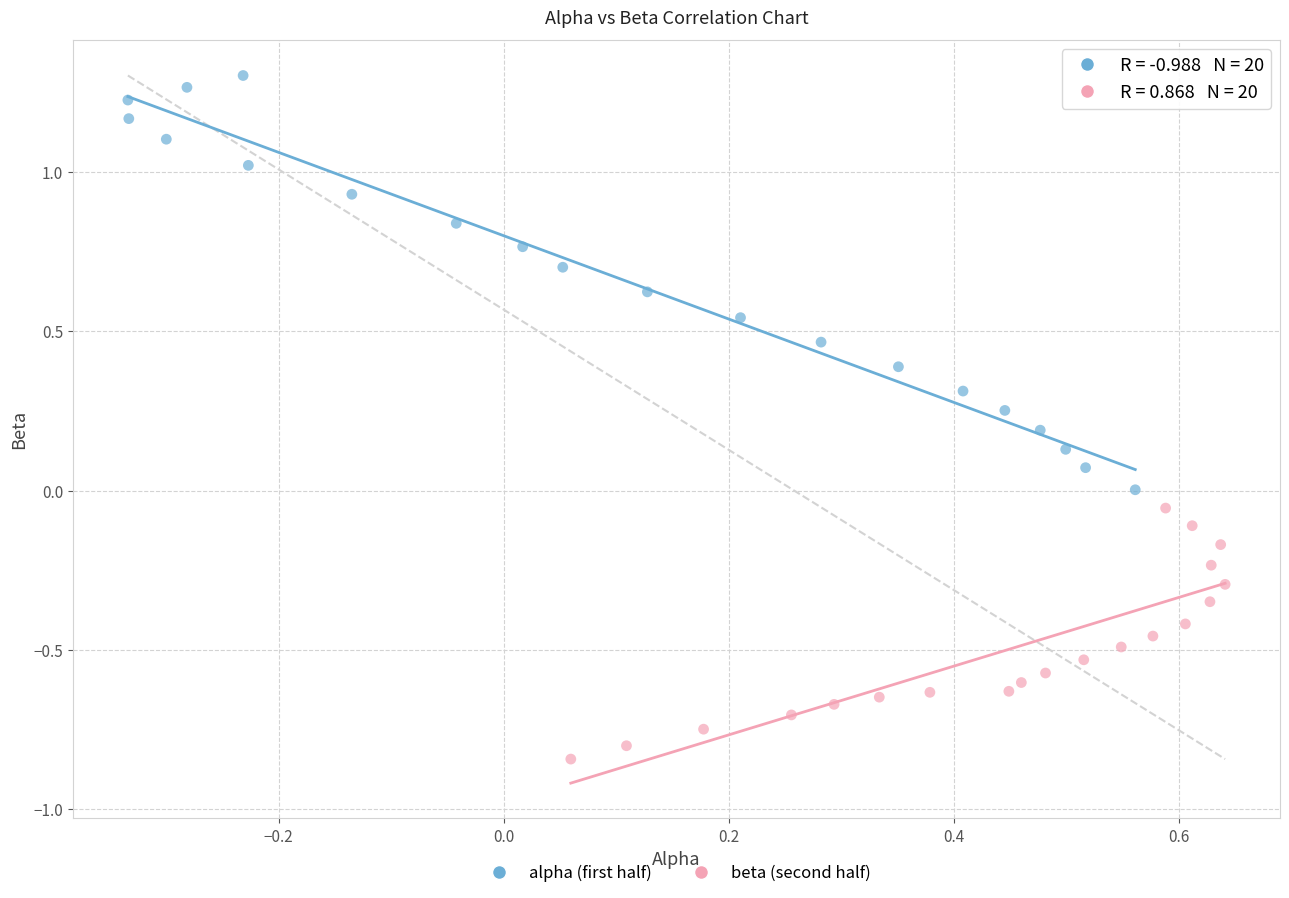

Which series contains the highest Y value?

alpha (first half)